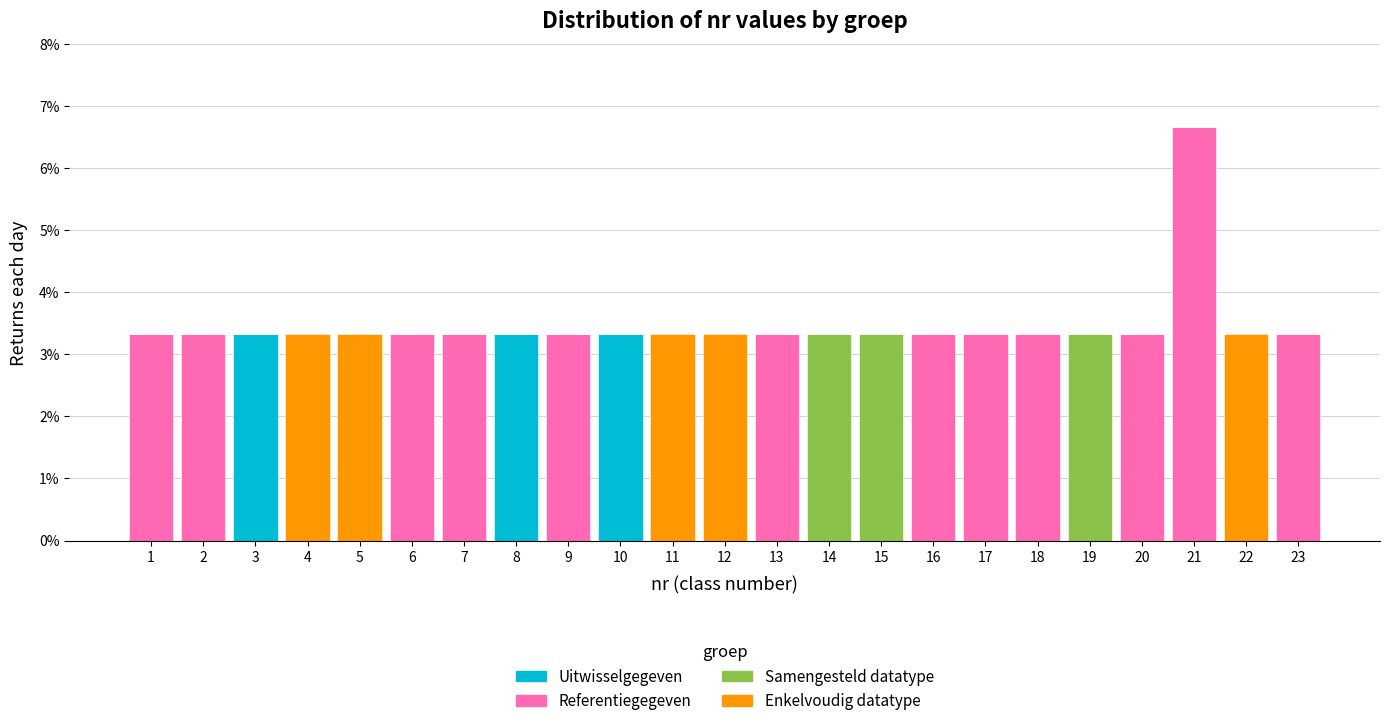

The Uitwisselgegeven series shows 2.1 at 18. True or false?

False